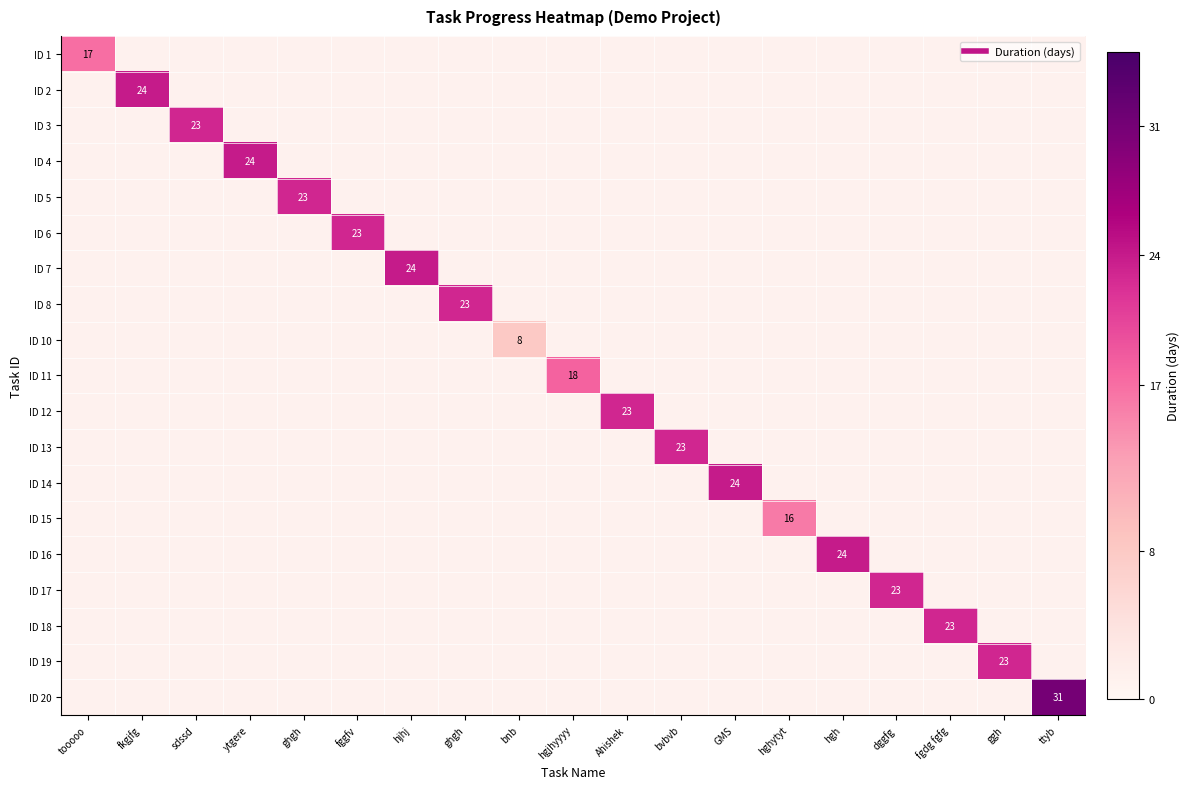

Which category has the highest value in the ID 16 series?

hgh